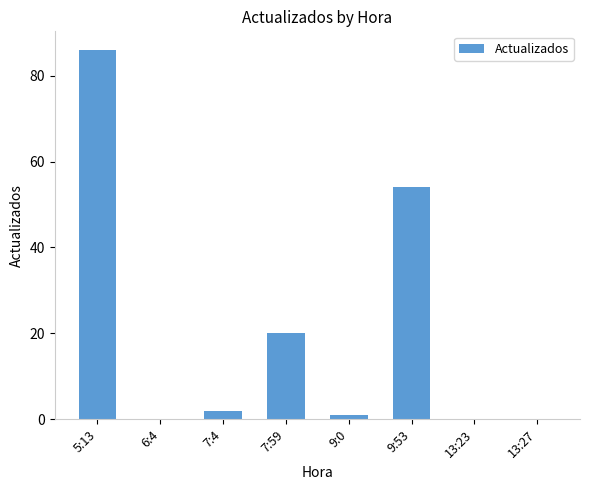

Count the number of data series in this chart.

1